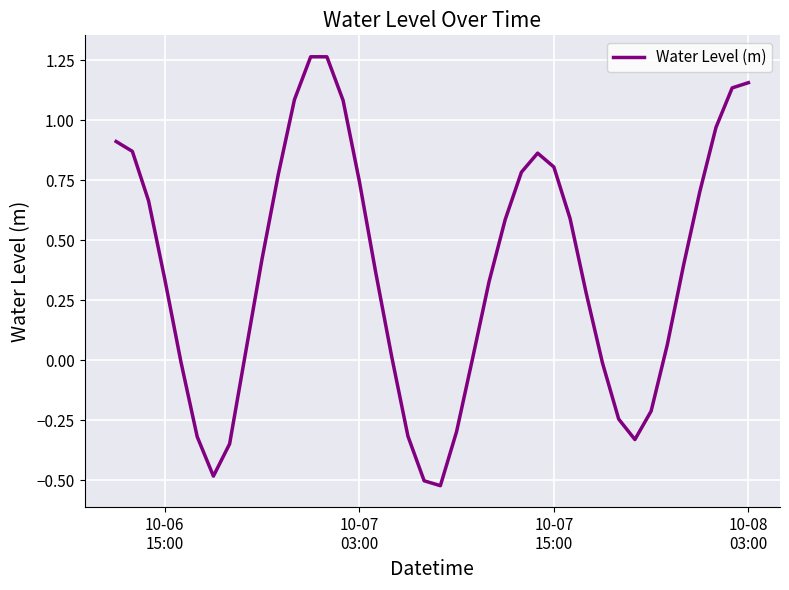

Does the chart display data point markers on the line(s)?

No